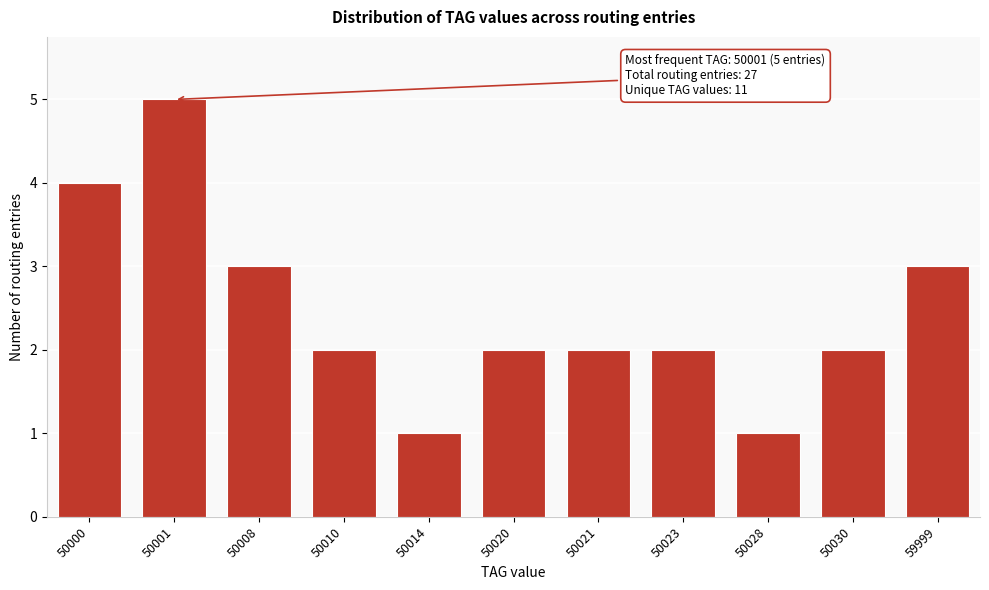

Reading left to right, what are all the values shown in this chart?

50000=4	50001=5	50008=3	50010=2	50014=1	50020=2	50021=2	50023=2	50028=1	50030=2	59999=3